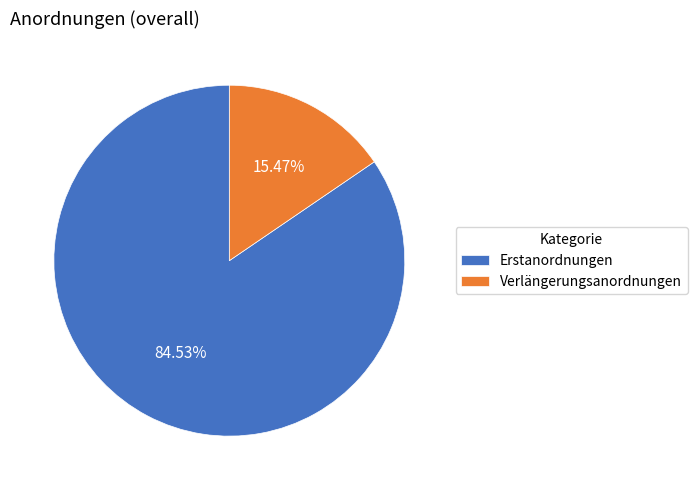

Count the number of slices in the pie.

2